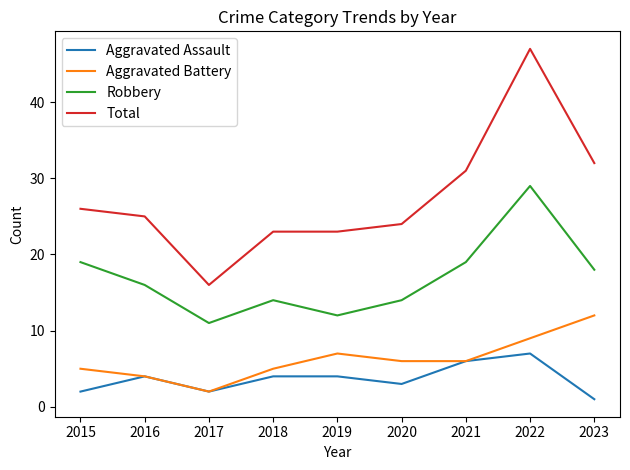

Does the chart display data point markers on the line(s)?

No